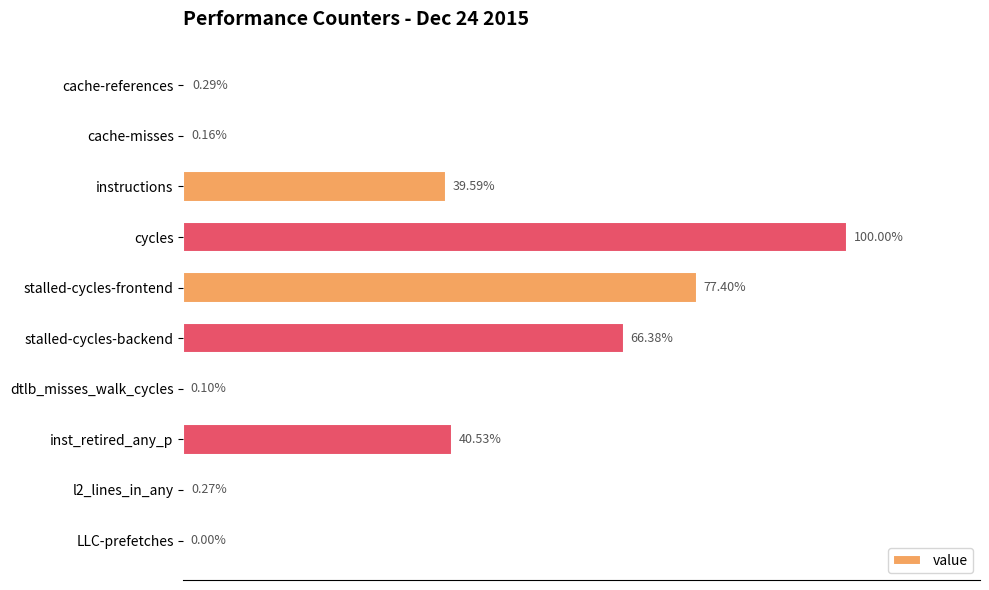

At which category does the chart reach its peak across all series?

cycles